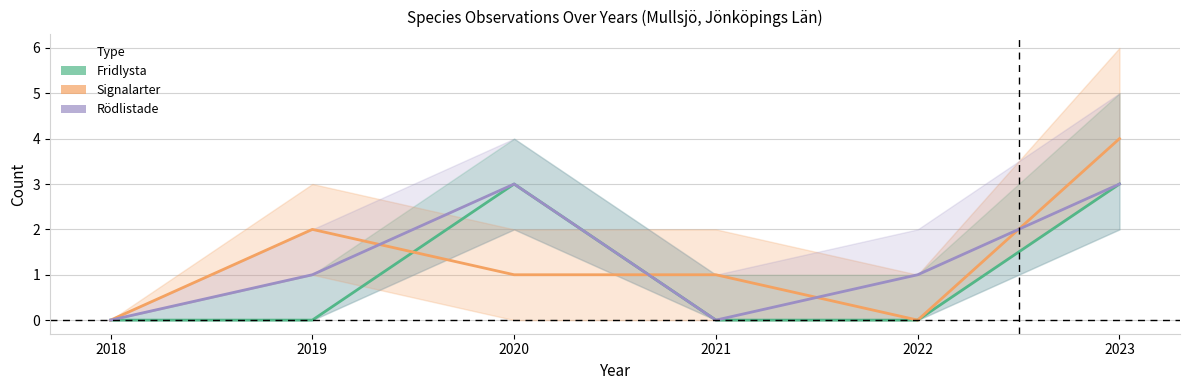

What is the average value of the Fridlysta series?

1